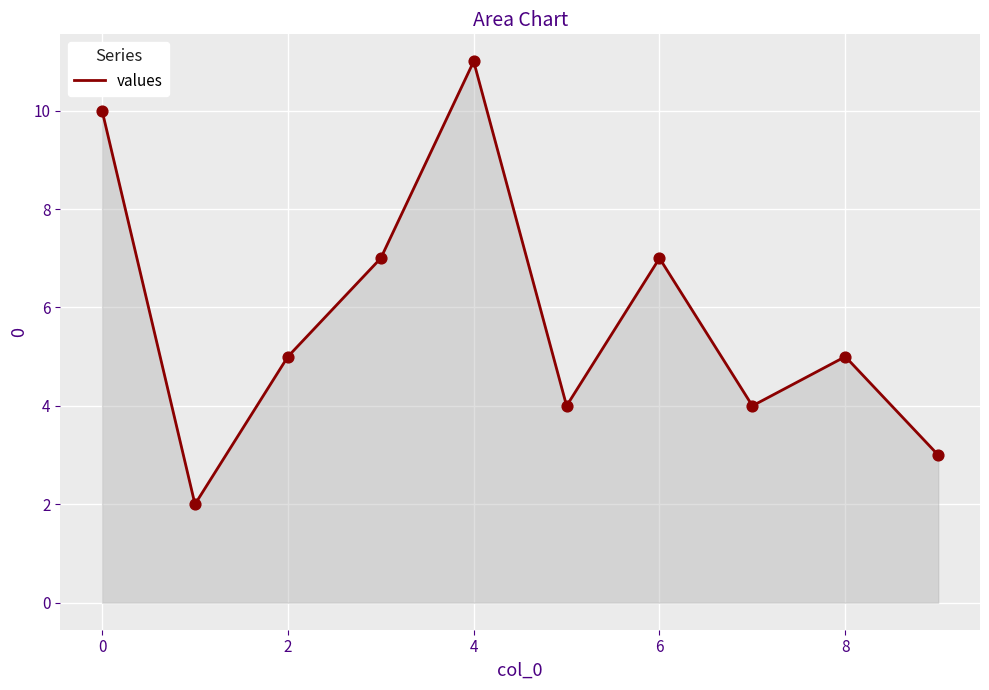

What is the greatest value displayed?

11